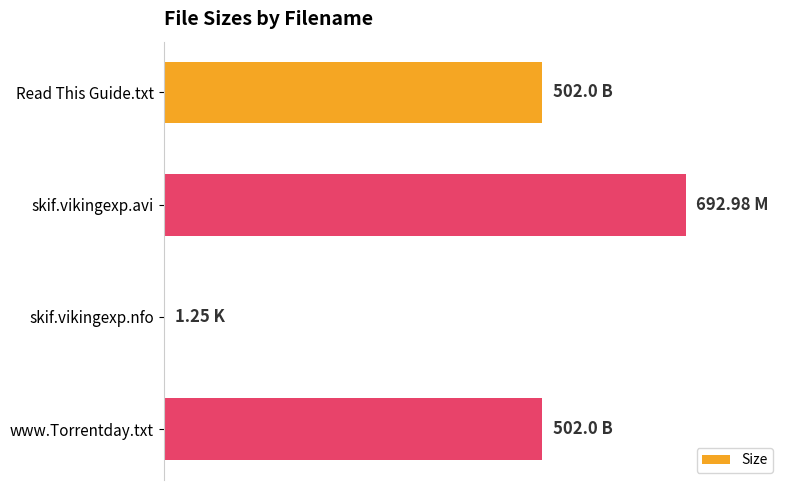

What is the sum of all values?

1698.2